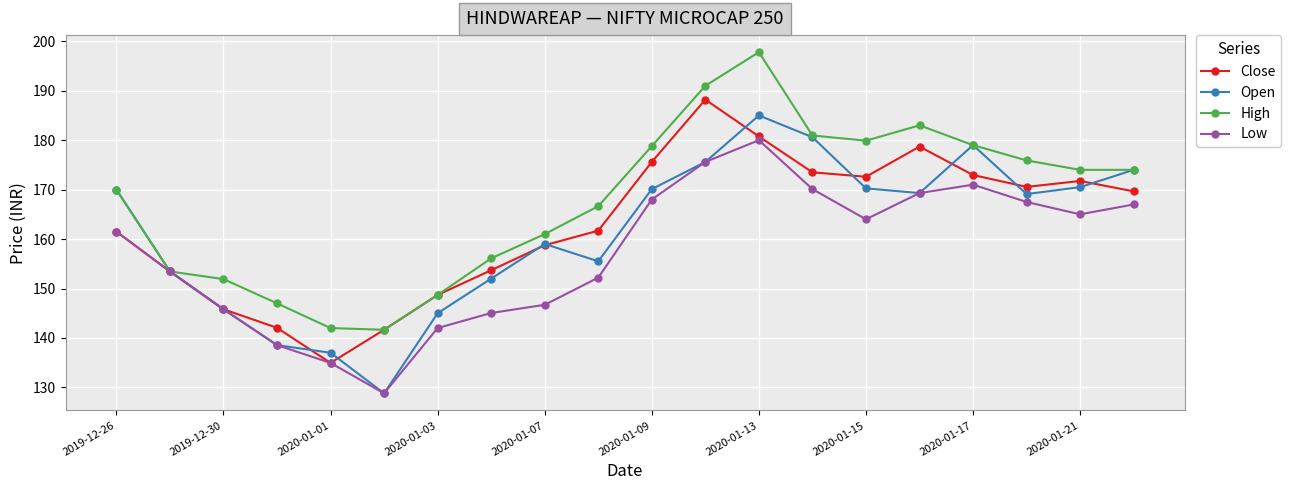

What is the maximum value for Low?

180.0